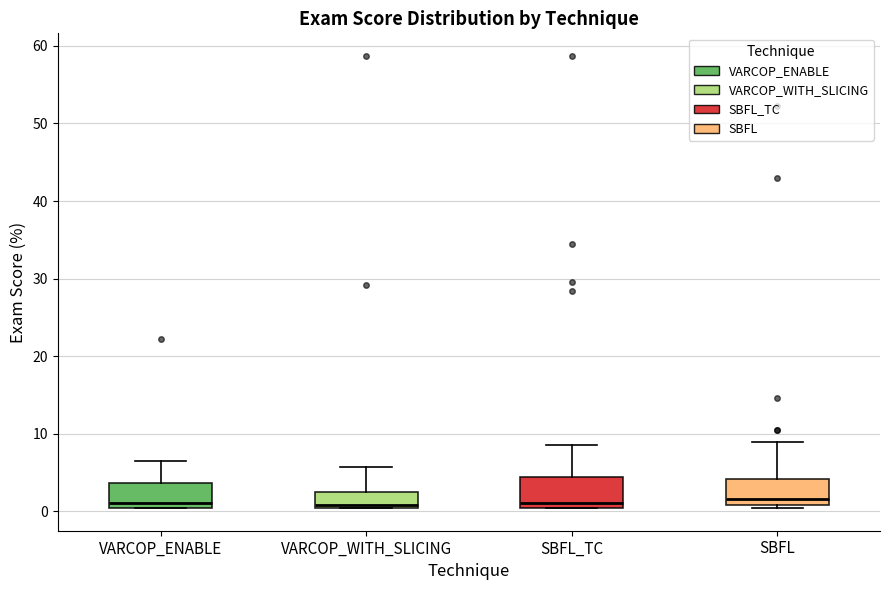

Reading left to right, read every box against the y-axis: the position of its median line, the range the box covers, and the ends of its whiskers. The values are not printed on the chart, so give them approximately, as read against the axis.

VARCOP_ENABLE: median 1, box 0 to 4, whiskers 0 to 6
VARCOP_WITH_SLICING: median 1, box 0 to 3, whiskers 0 to 6
SBFL_TC: median 1, box 0 to 4, whiskers 0 to 9
SBFL: median 2, box 1 to 4, whiskers 0 to 9